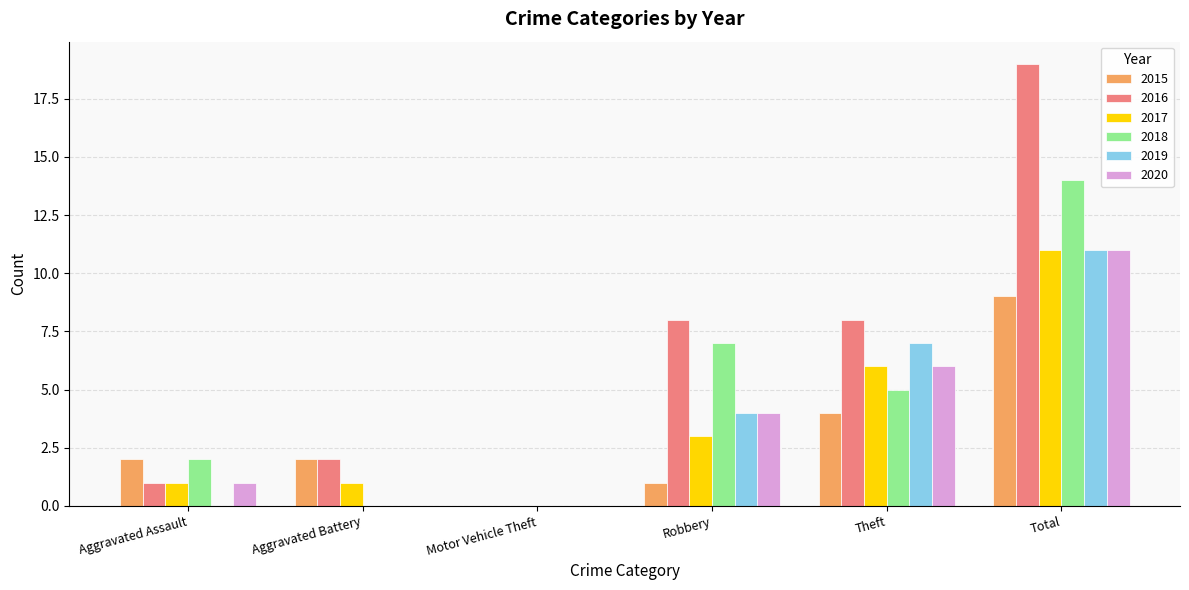

True or false: 2017 has a value of 0 at Motor Vehicle Theft.

True